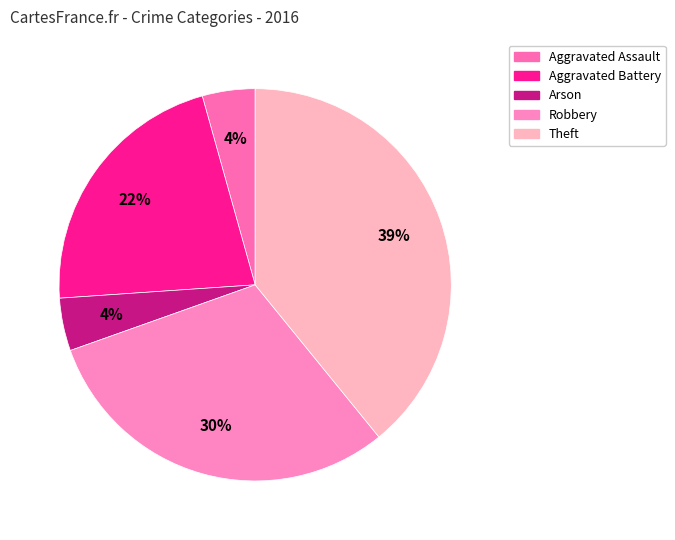

Is there any slice that represents more than half of the pie?

No